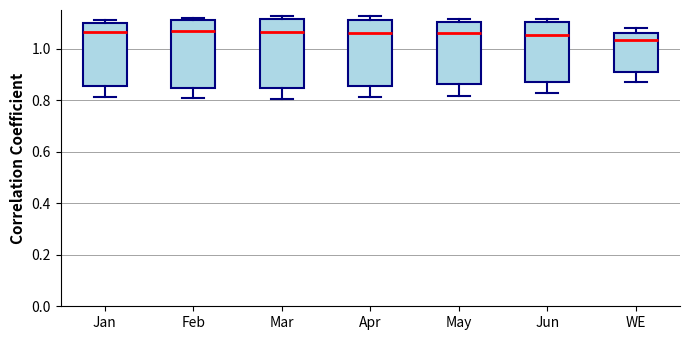

Reading left to right, read every box against the y-axis: the position of its median line, the range the box covers, and the ends of its whiskers. The values are not printed on the chart, so give them approximately, as read against the axis.

Jan: median 1.06, box 0.86 to 1.10, whiskers 0.82 to 1.12
Feb: median 1.06, box 0.84 to 1.10, whiskers 0.80 to 1.12
Mar: median 1.06, box 0.84 to 1.12, whiskers 0.80 to 1.12 (just above the box's upper edge)
Apr: median 1.06, box 0.86 to 1.12, whiskers 0.82 to 1.12 (just above the box's upper edge)
May: median 1.06, box 0.86 to 1.10, whiskers 0.82 to 1.12
Jun: median 1.06, box 0.88 to 1.10, whiskers 0.82 to 1.12
WE: median 1.04, box 0.92 to 1.06, whiskers 0.88 to 1.08